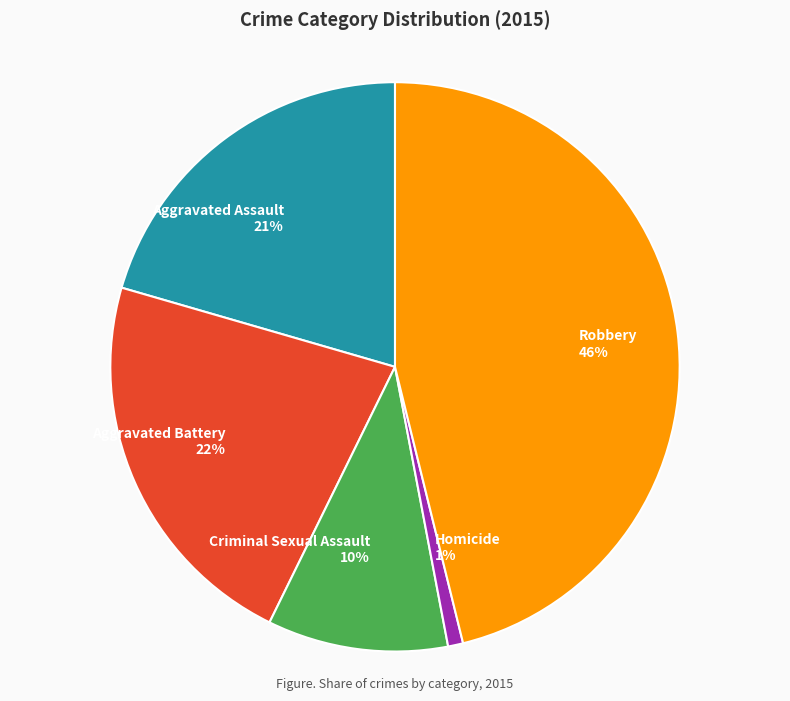

Do Criminal Sexual Assault 10% and Robbery 46% together represent more than half of the pie?

Yes